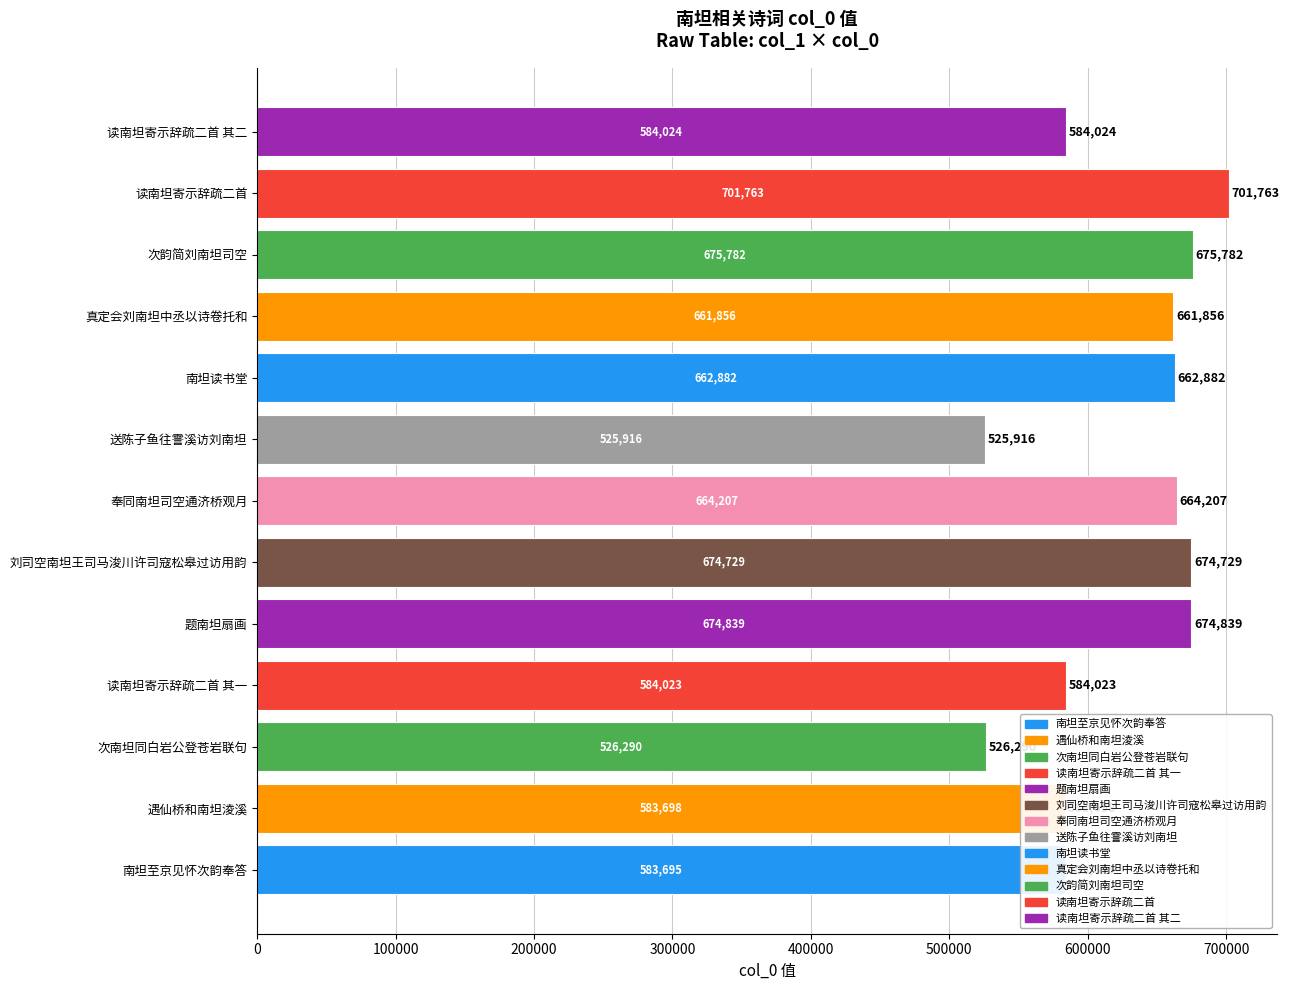

At which category does the chart reach its peak across all series?

读南坦寄示辞疏二首